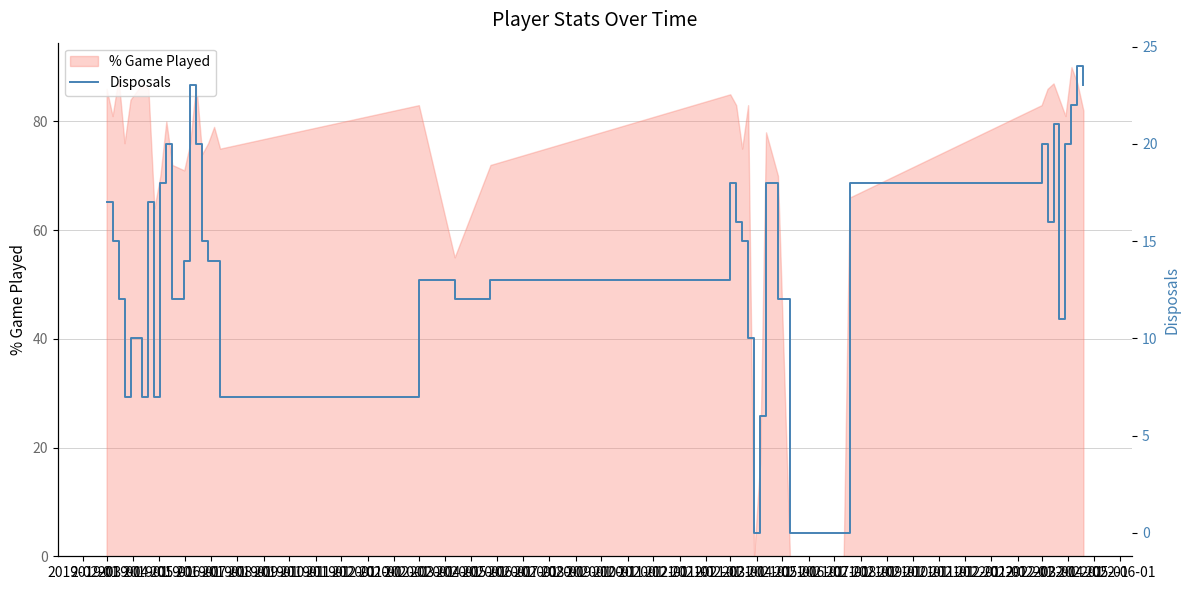

What position from the left is 2020-01-01?

12